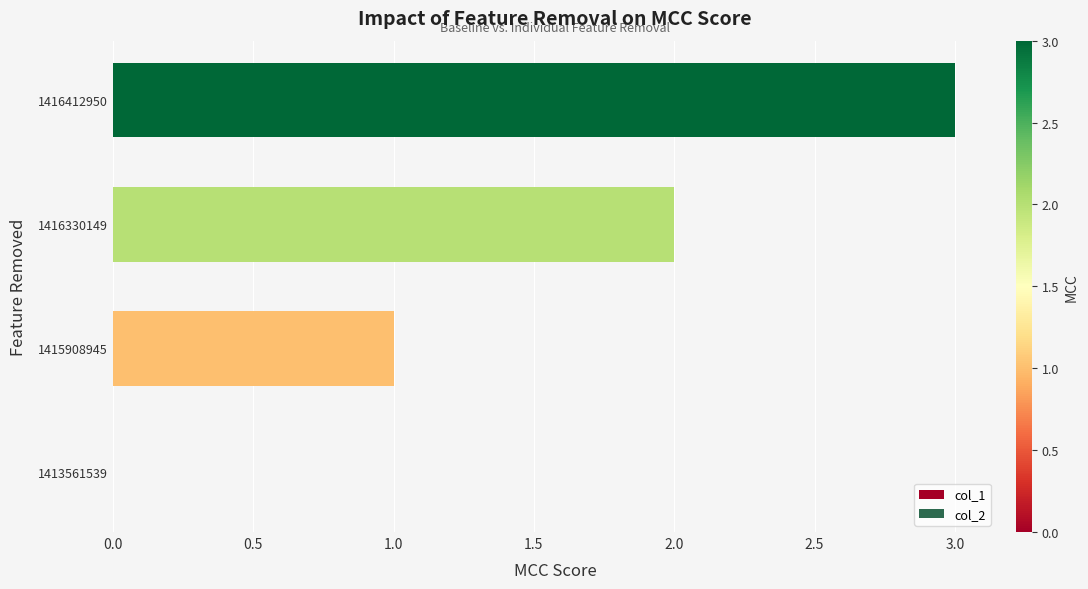

What is the change in value from 1416330149 to 1416412950?

+1